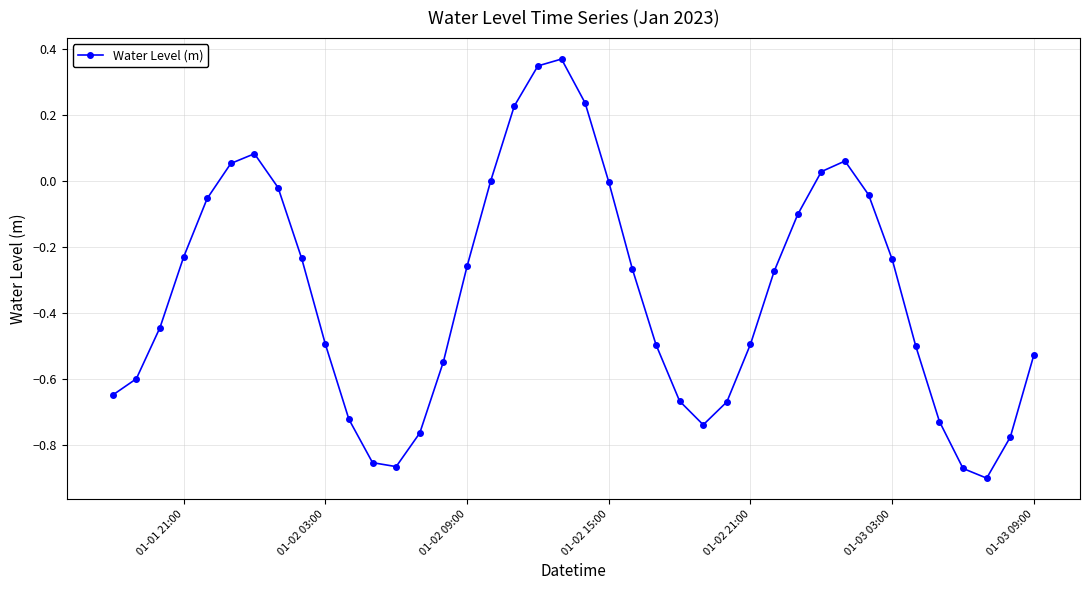

What is the difference between the second highest and minimum values?

1.3